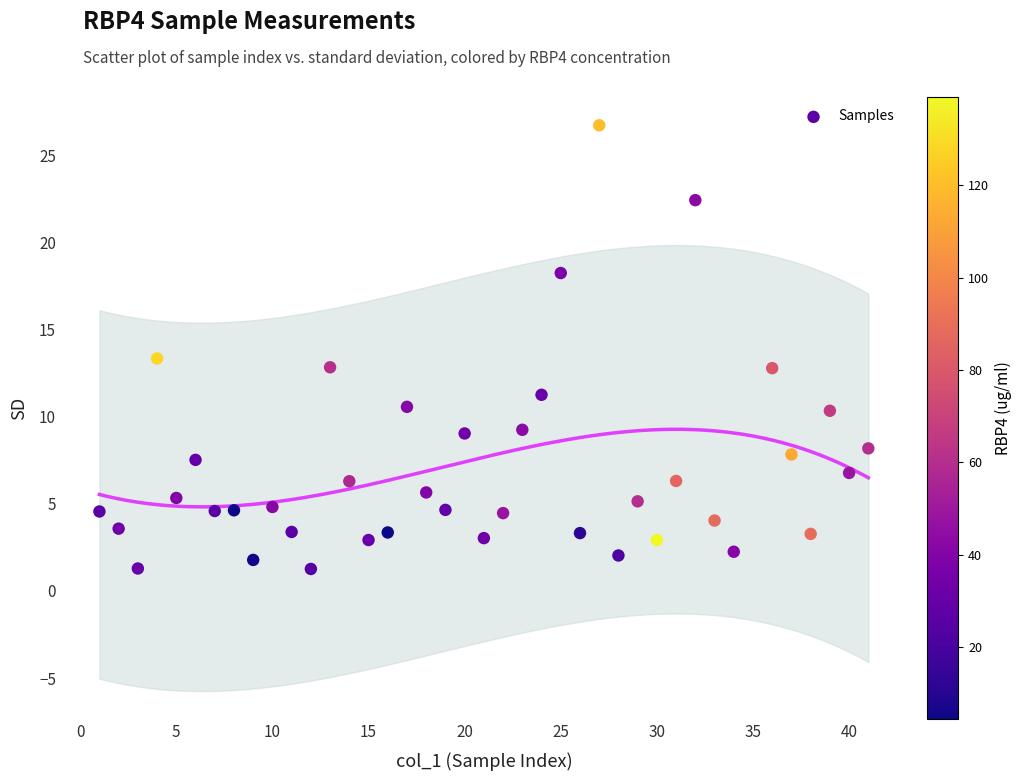

What is the range of X values (max minus min)?

40.0